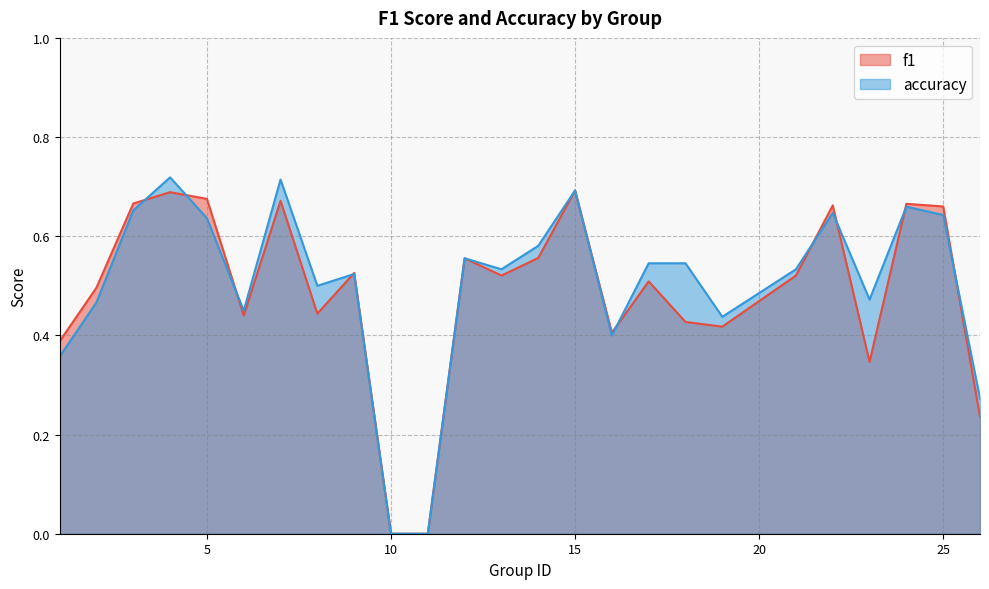

What is the total value across all series at 7?

1.4